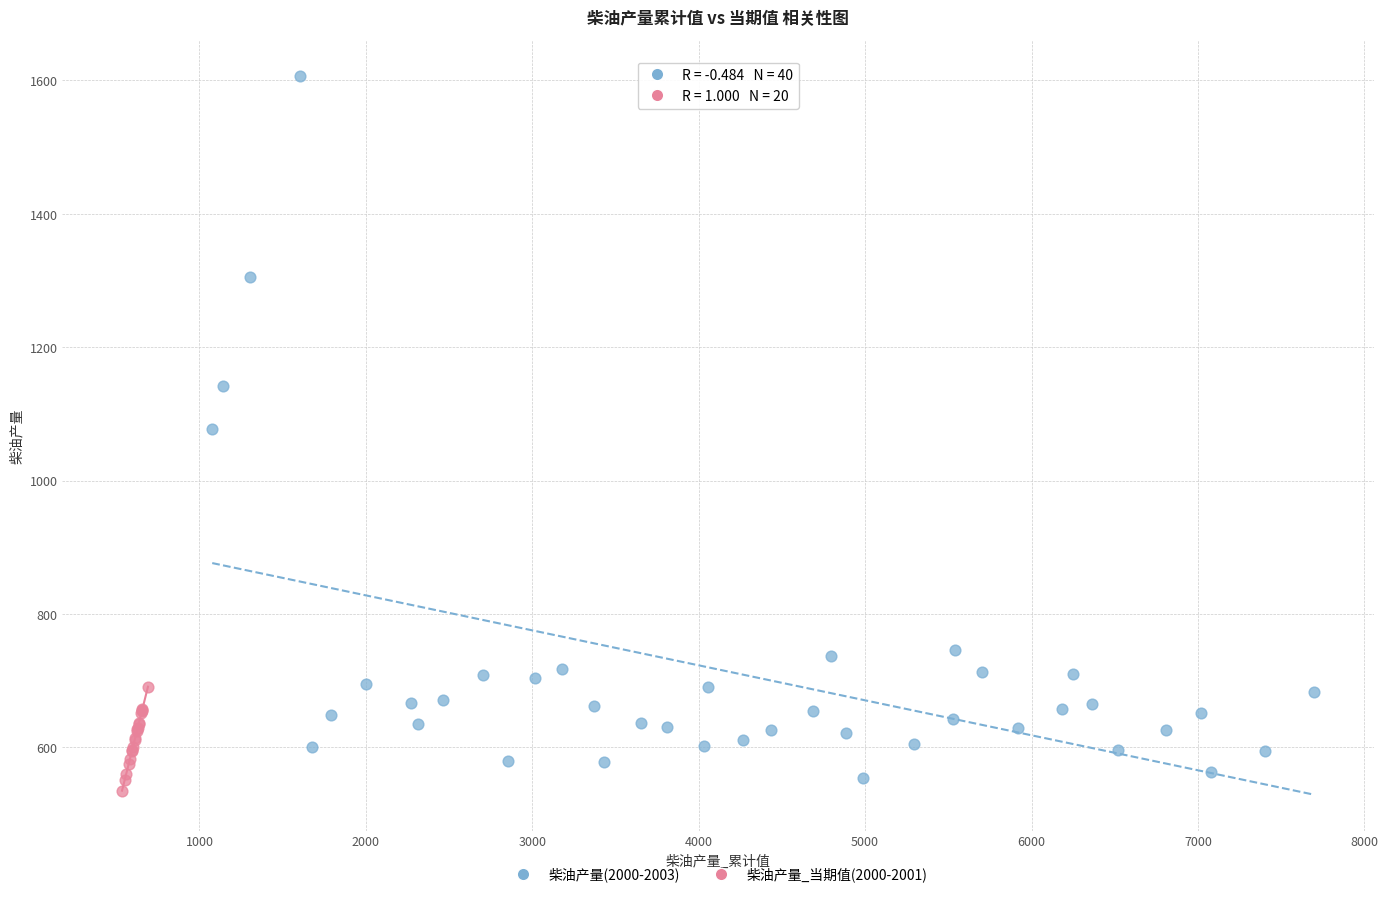

Which series reaches the maximum Y coordinate?

柴油产量(2000-2003)